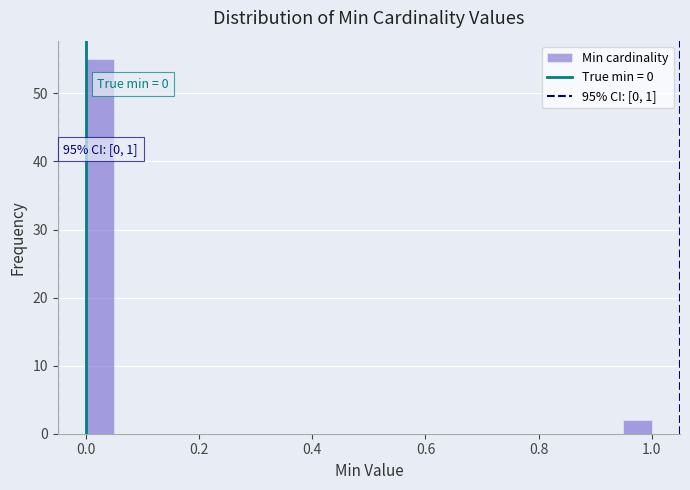

Around what value on the x-axis is the tallest bar? Give the approximate position of its centre, as read against the axis.

0.02